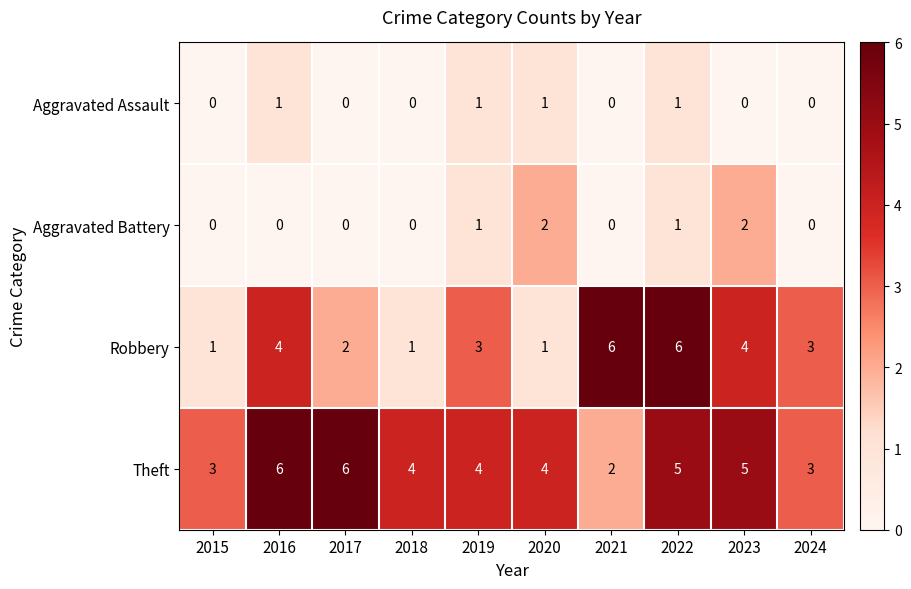

What is the difference between the maximum and minimum values in the Robbery series?

5